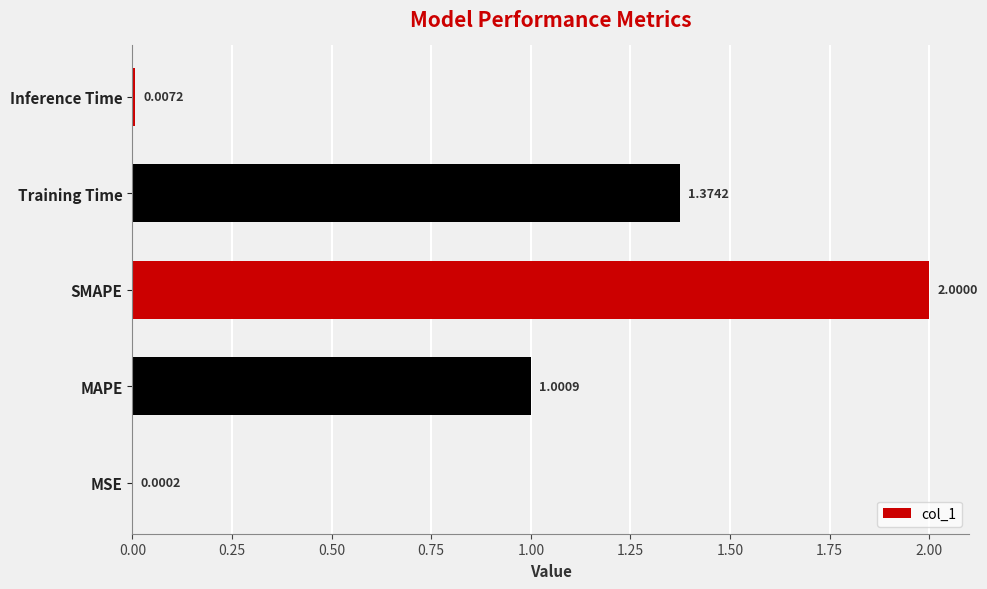

At which category does the chart reach its peak across all series?

SMAPE